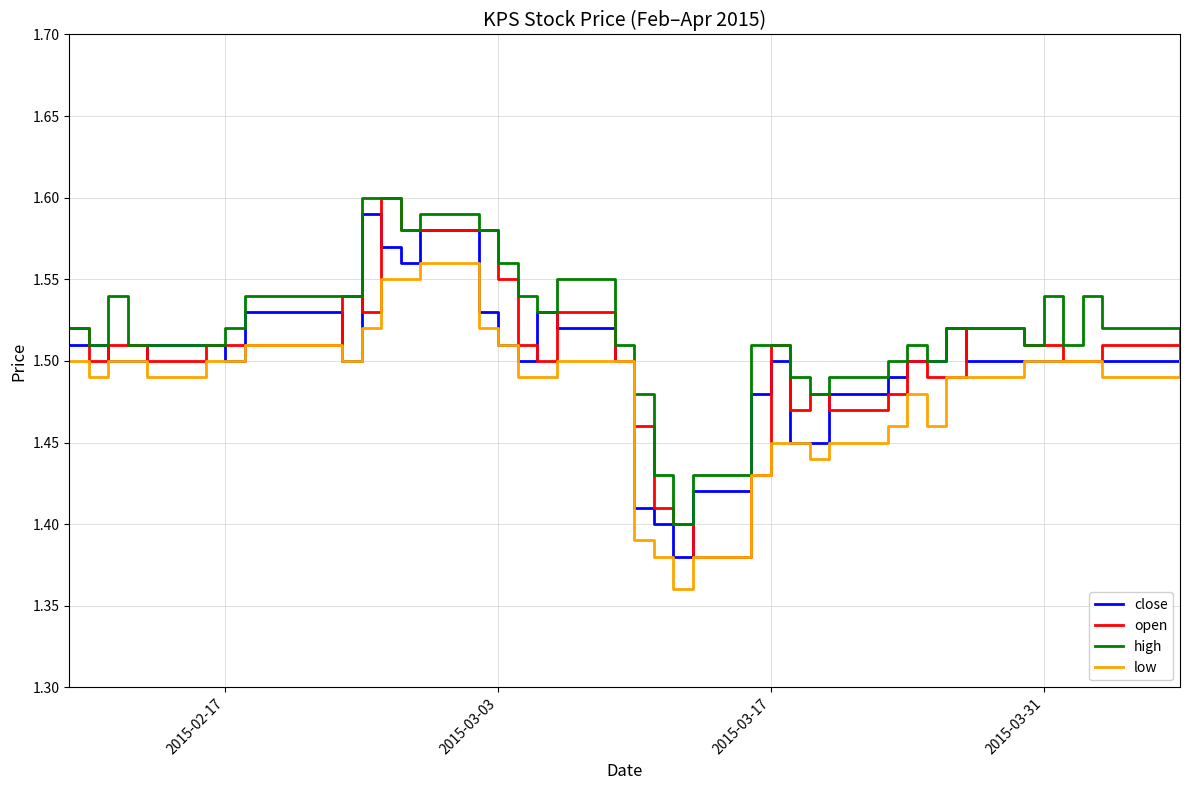

What is the difference between the maximum and minimum values in the high series?

0.2